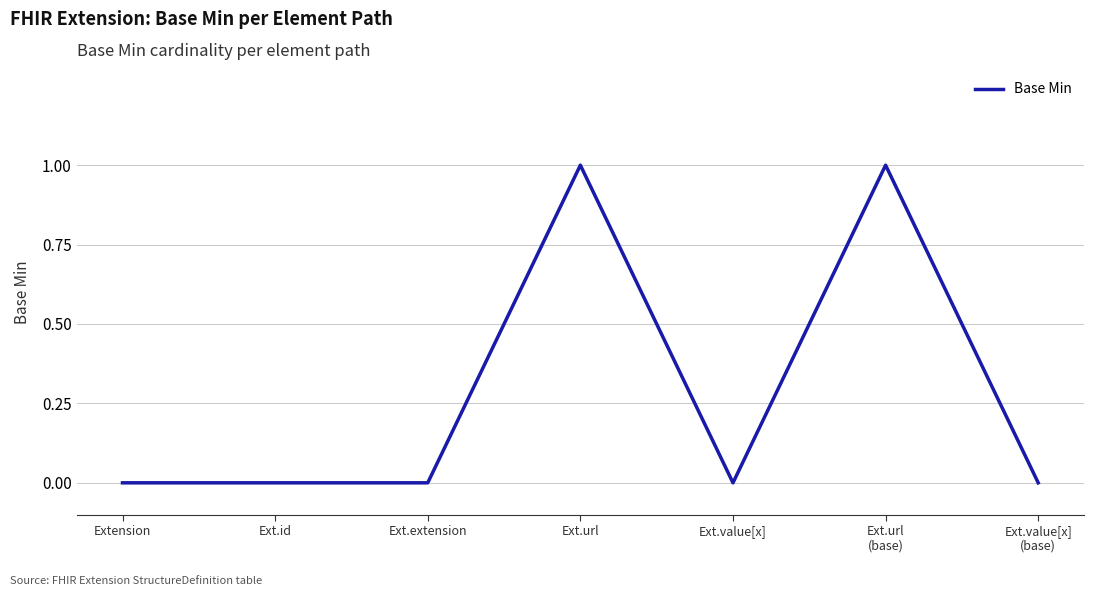

Read the value at Ext.url.

1